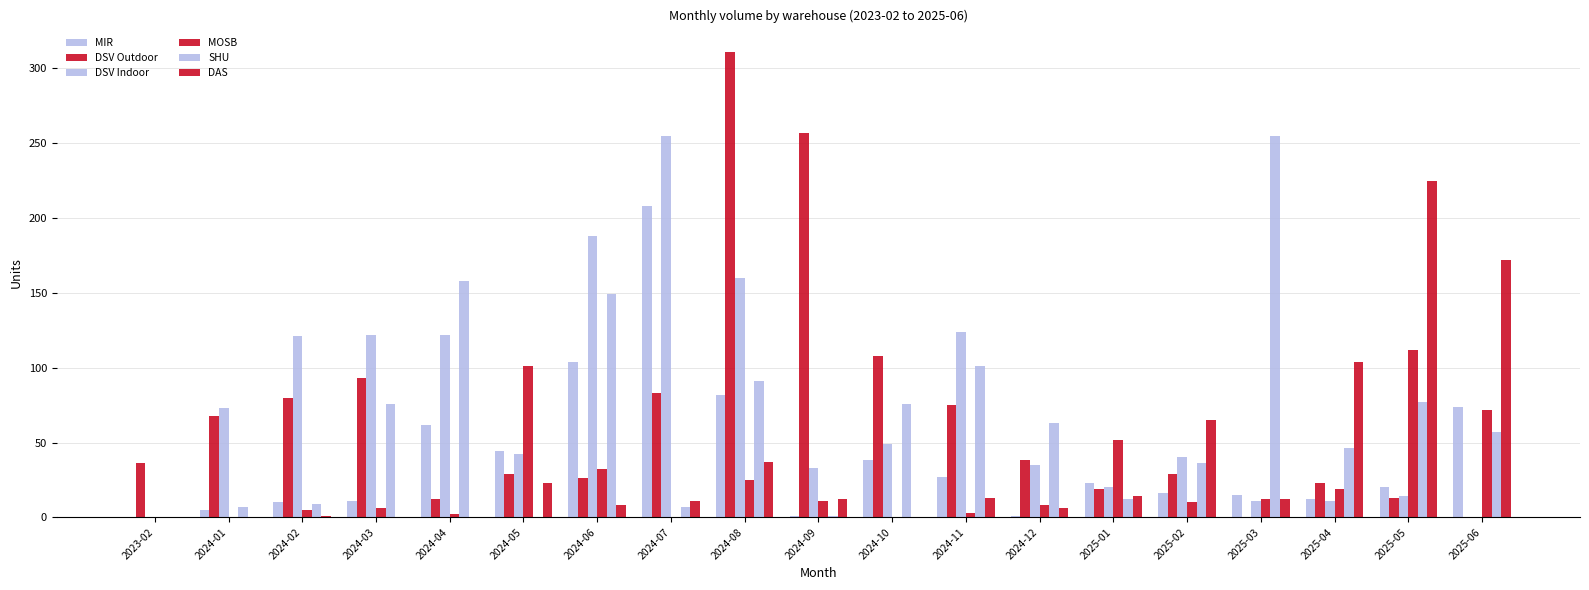

Are the bars horizontal?

No